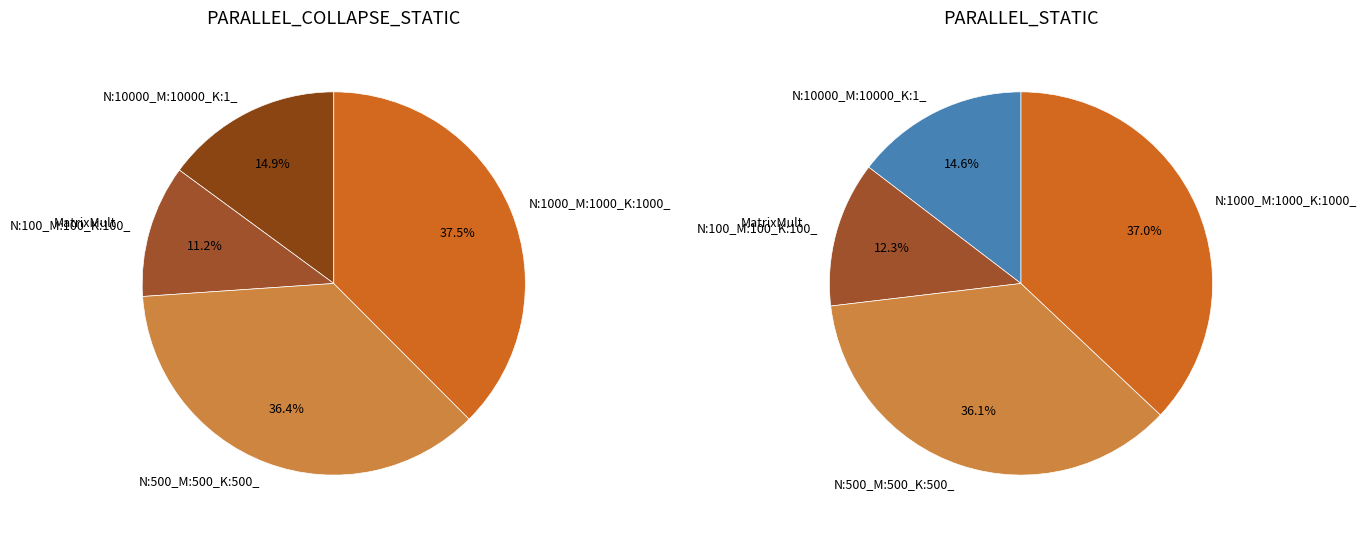

Do N:1000_M:1000_K:1000_ and N:100_M:100_K:100_ together represent more than half of the pie?

No